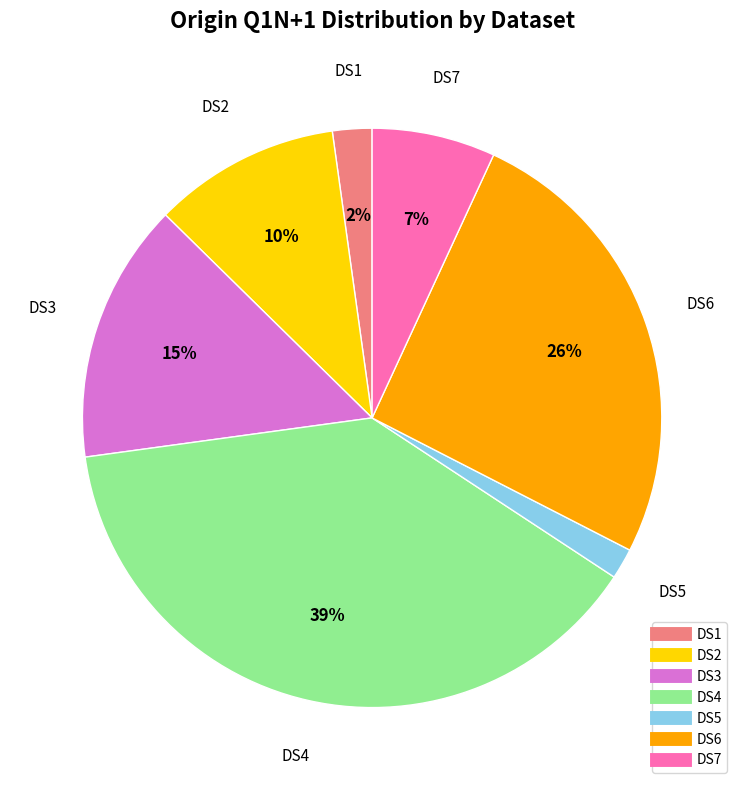

To the nearest percent, what portion does DS5 represent?

2%